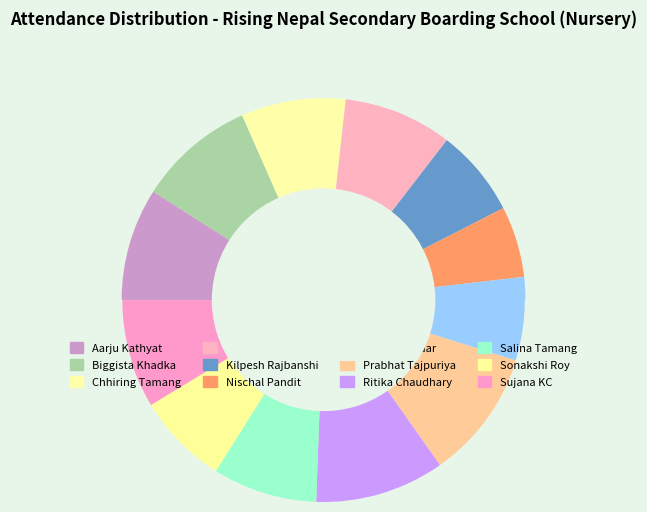

To the nearest percent, what portion does Sonakshi Roy represent?

7%